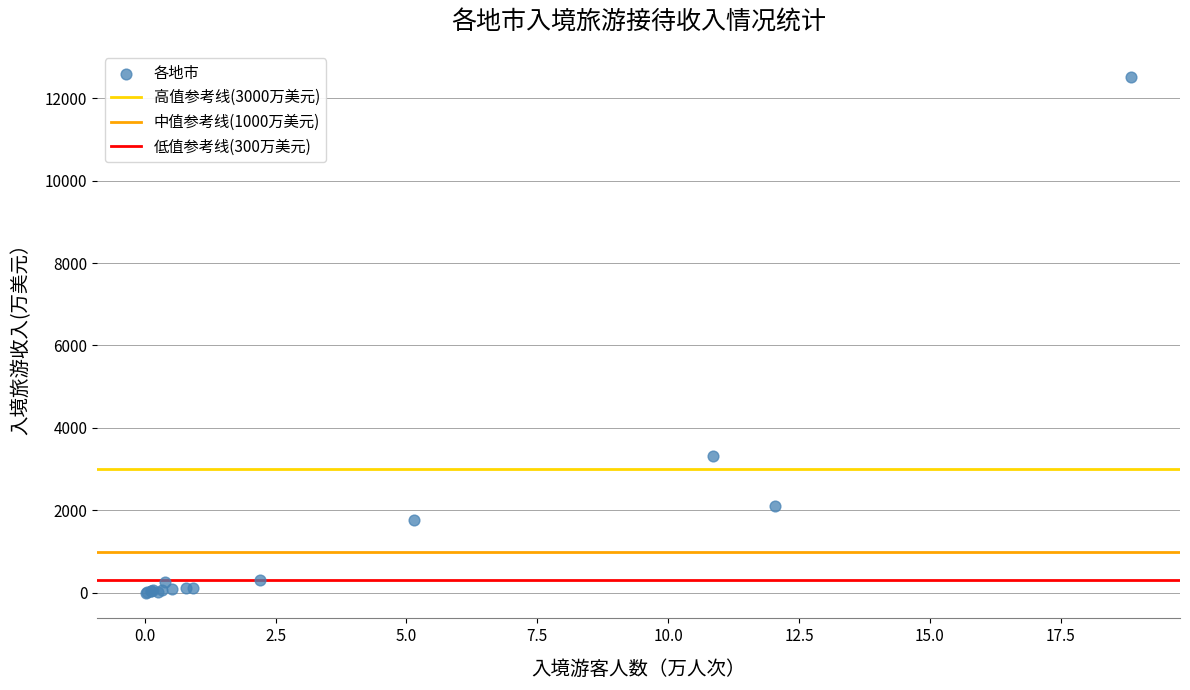

What Y value in the scatter plot is closest to 6263?

3322.0